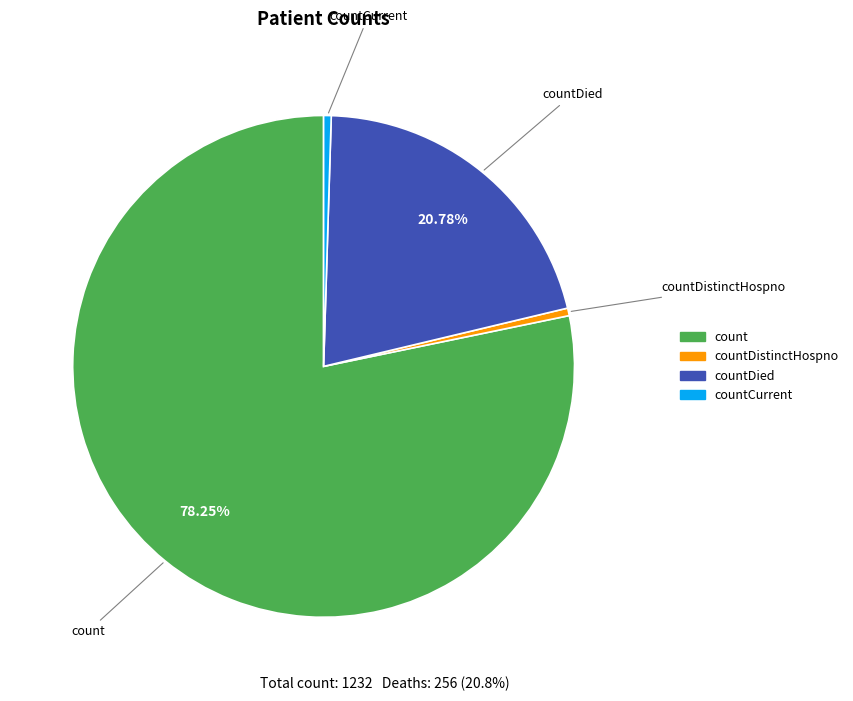

Is there a majority slice in this chart?

Yes